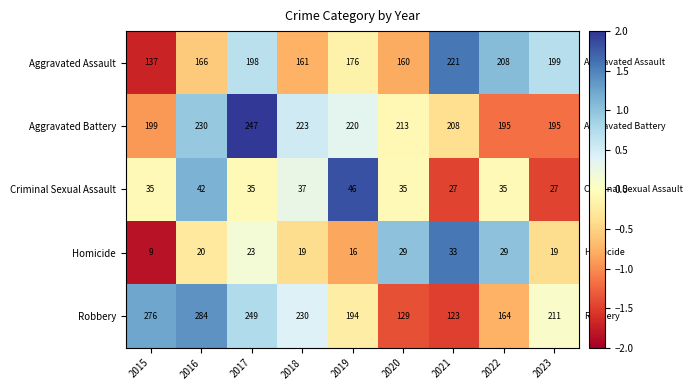

How many distinct data groups are displayed?

5